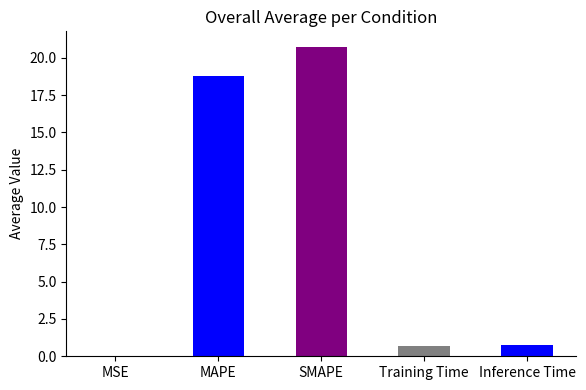

Between MAPE and SMAPE, which is larger?

SMAPE